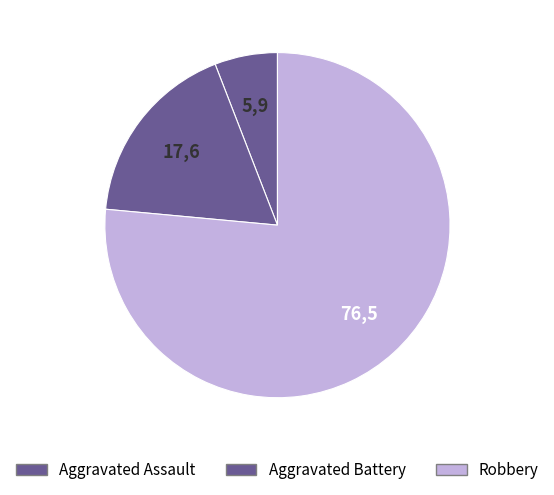

Rank the categories by value from lowest to highest.

Aggravated Assault, Aggravated Battery, Robbery